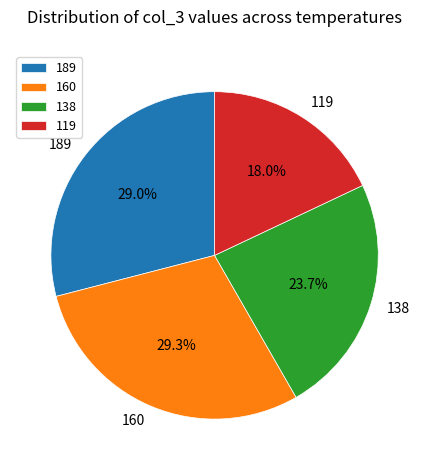

What is the smallest slice in the pie chart?

119